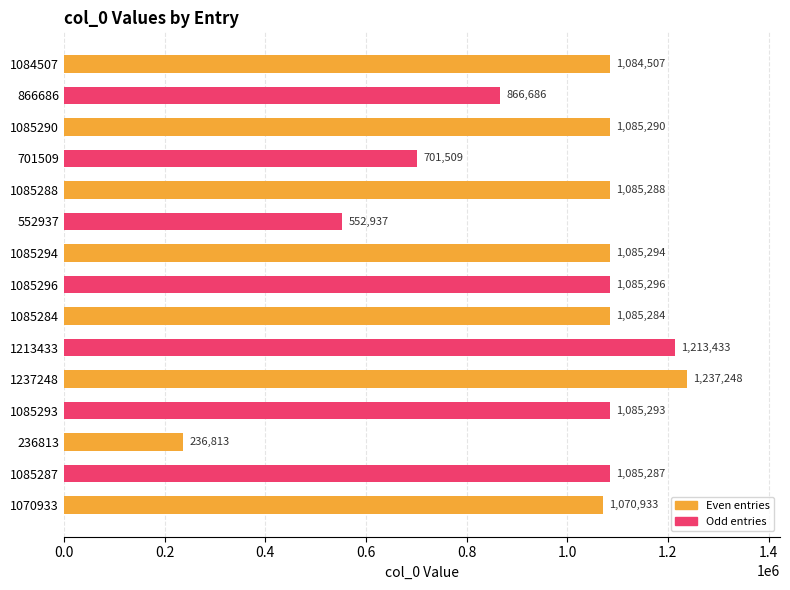

At which label is the value closest to 737030?

701509